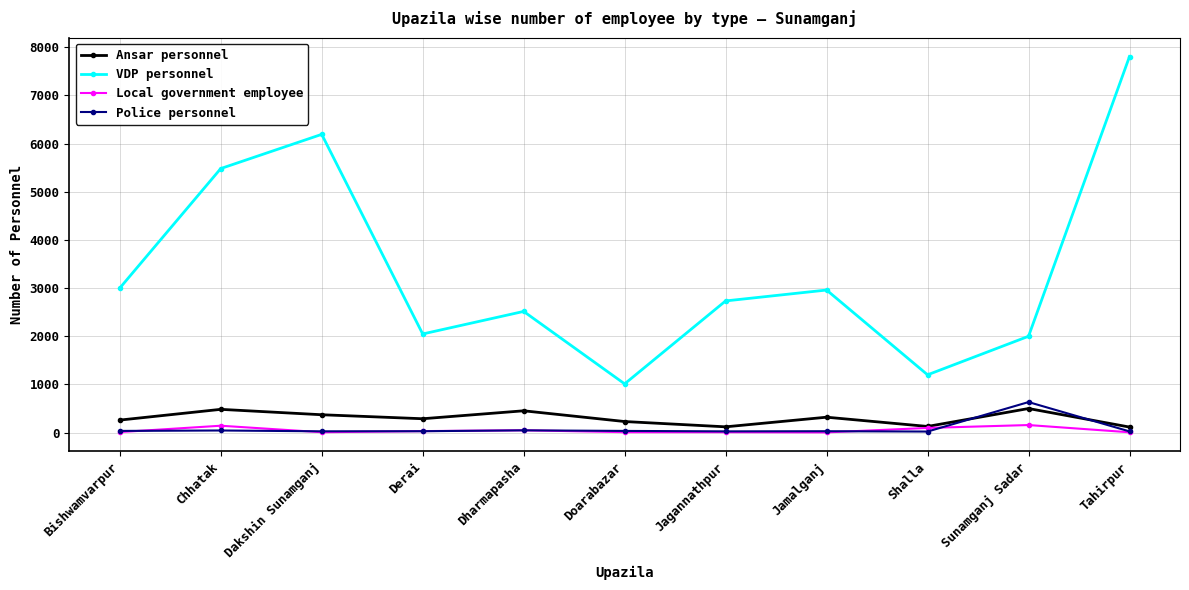

What is the average value of the Local government employee series?

48